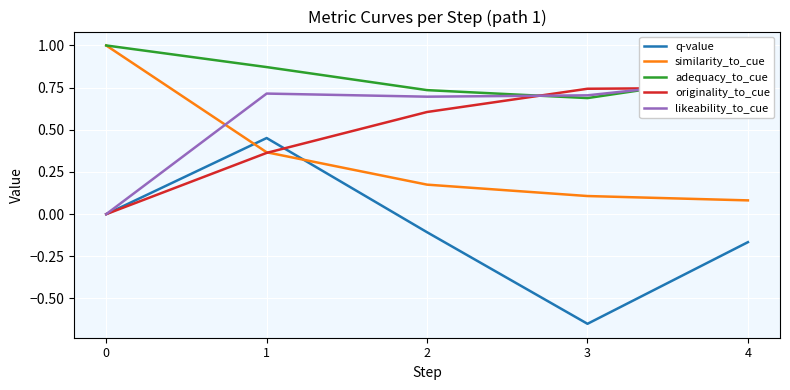

What is the highest value of the originality_to_cue series?

0.7